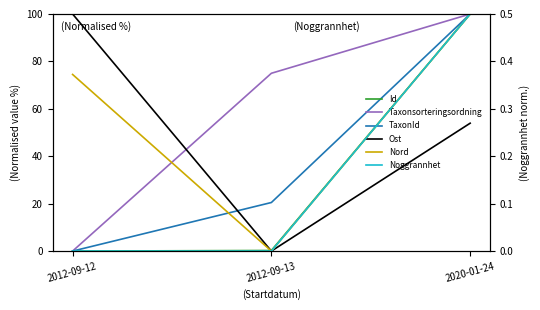

The value of TaxonId at 2020-01-24 is 100.0. True or false?

True